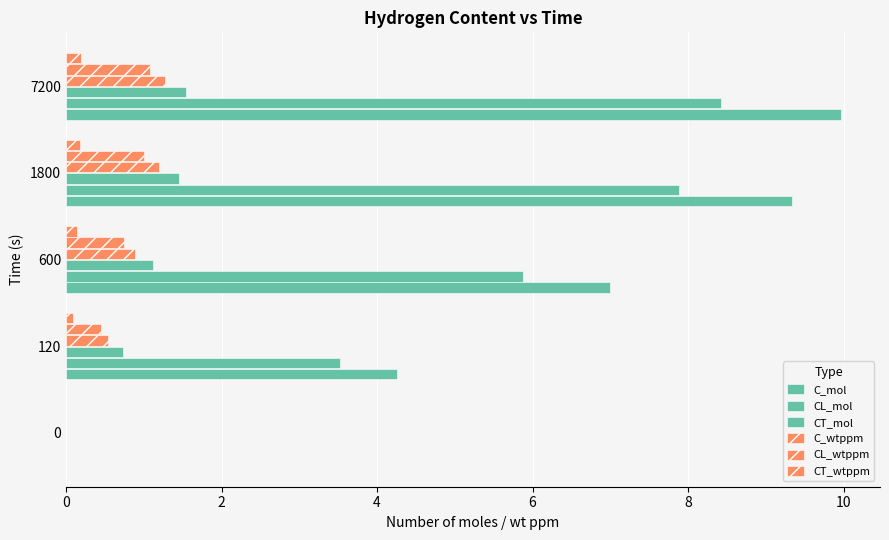

How many data points in CL_wtppm are above 0?

4